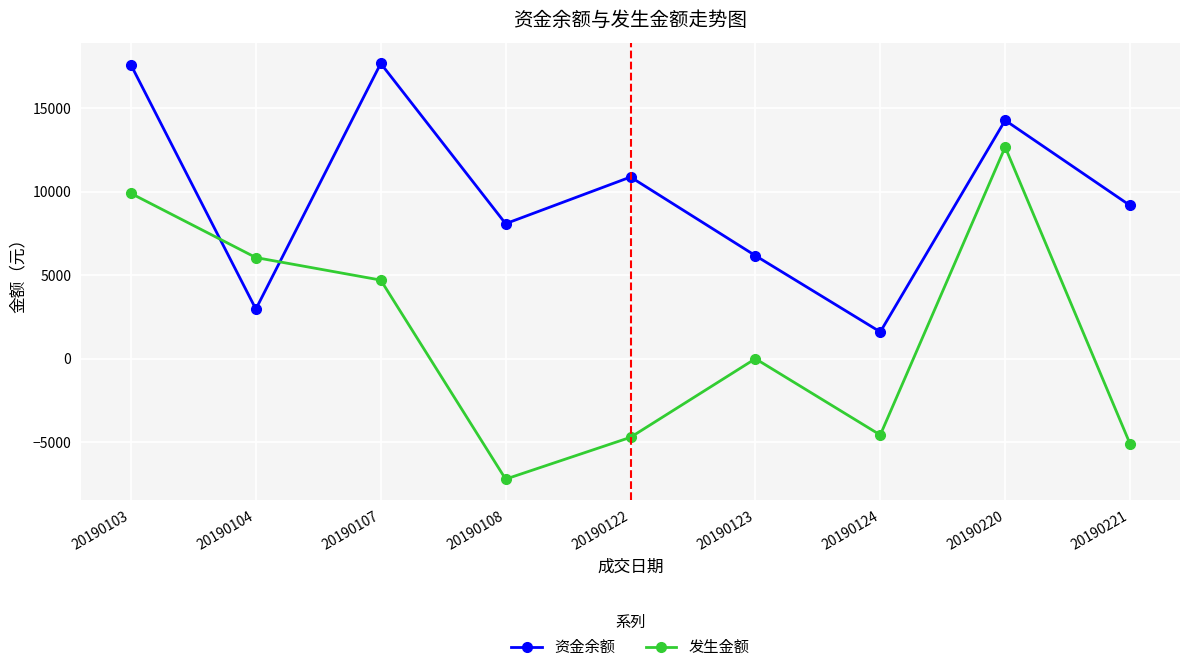

After their last crossing, which series has the higher values: 资金余额 or 发生金额?

资金余额